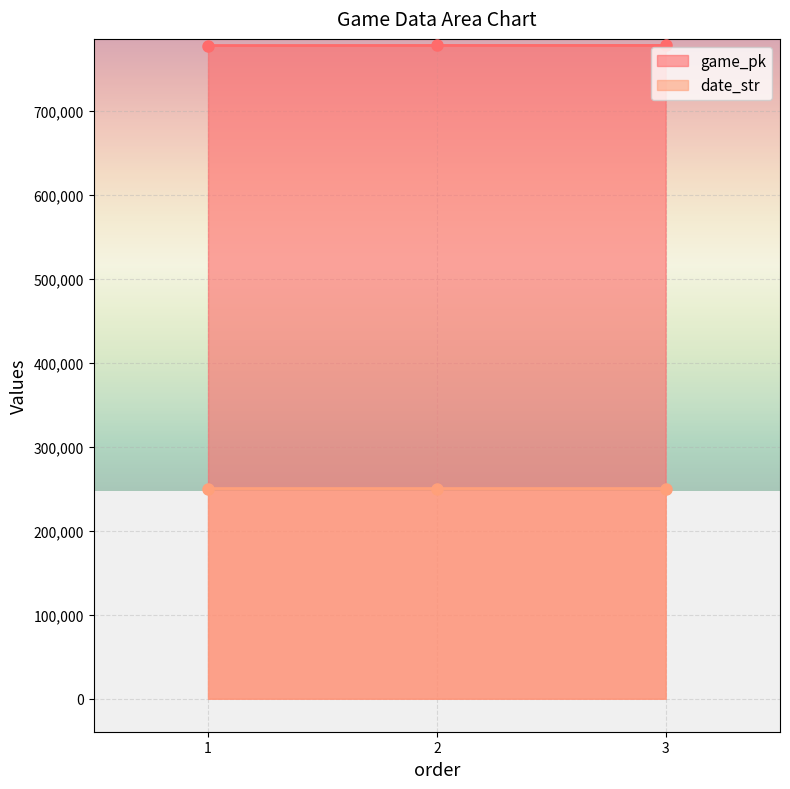

Reading left to right, extract all data points from this chart.

game_pk: 778226	778332	778350
date_str: 250421	250413	250412